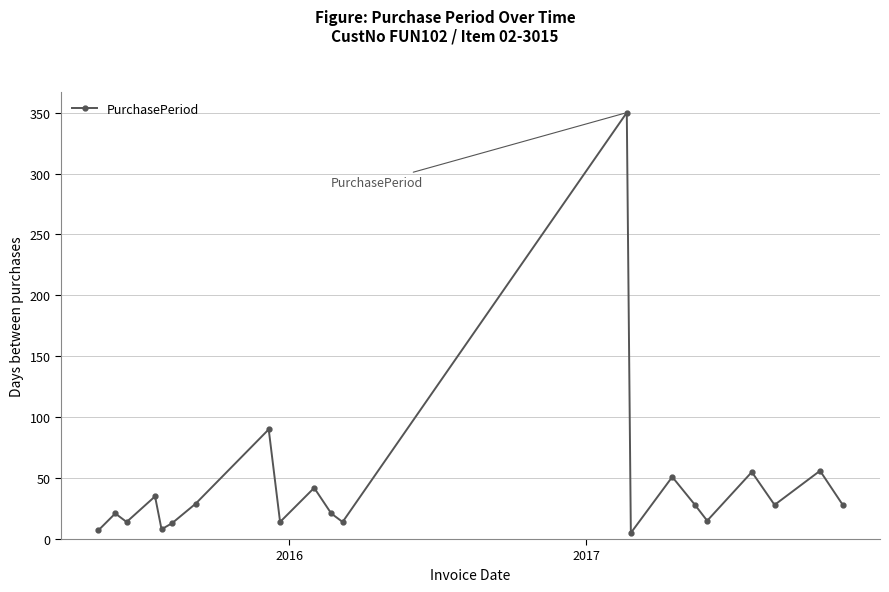

What is the maximum value shown in the chart?

350